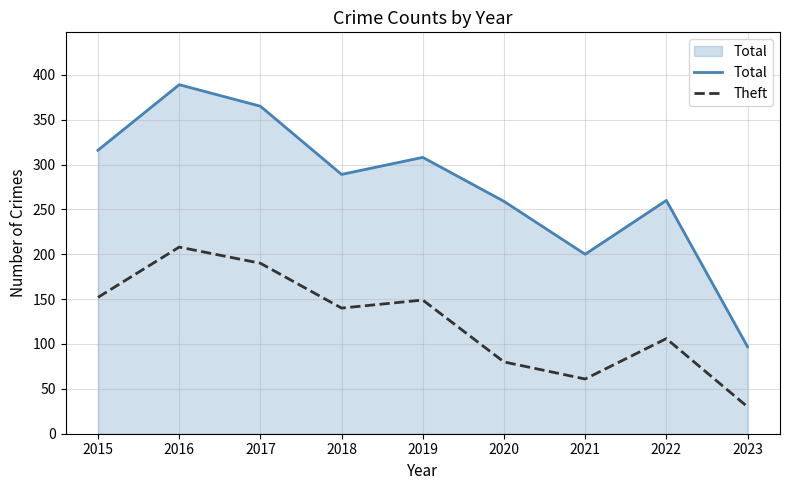

What is the difference between the Theft values at 2017 and 2018?

50